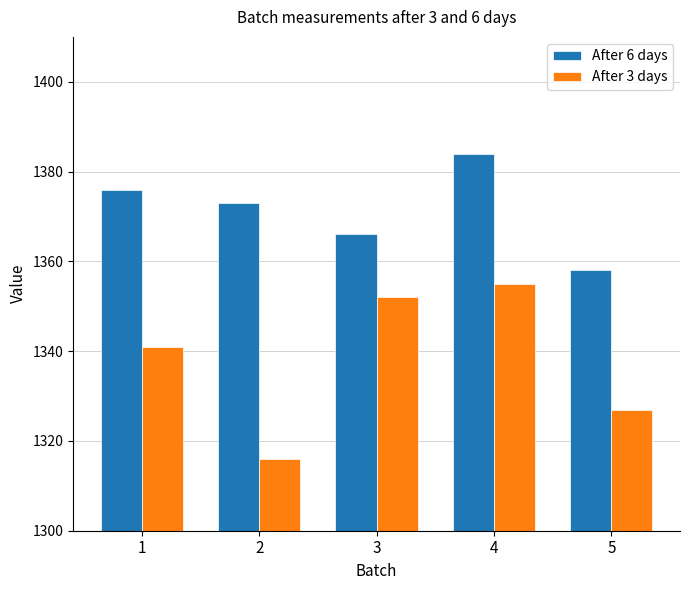

Reading right to left, what are all the values shown in this chart?

After 6 days: 1358	1384	1366	1373	1376
After 3 days: 1327	1355	1352	1316	1341